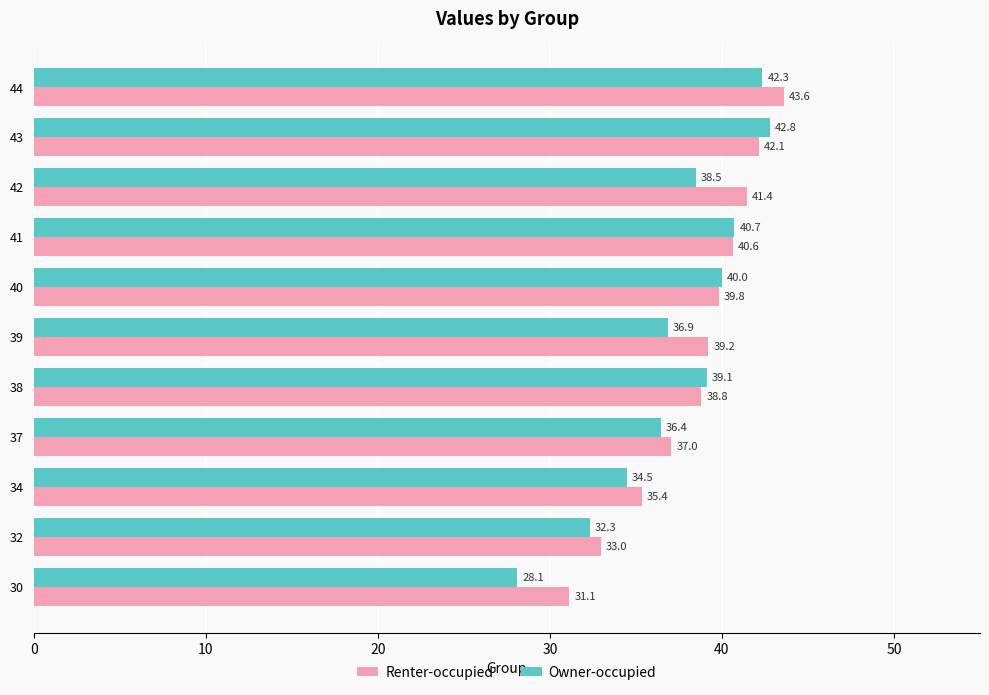

Which category has the highest value in the Renter-occupied series?

44